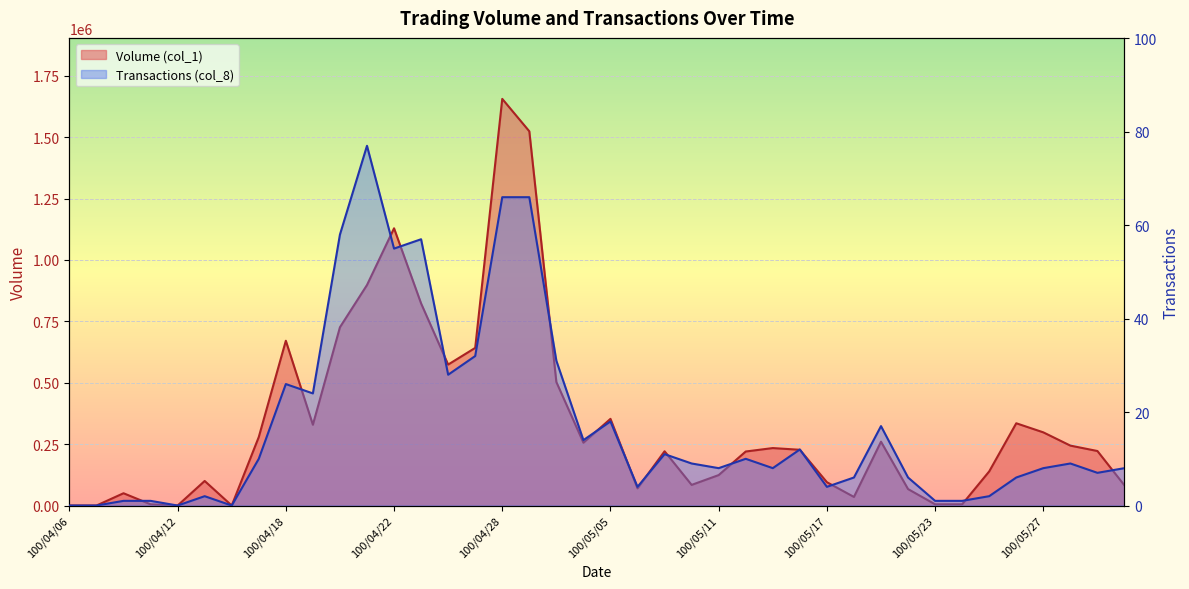

Reading left to right, transcribe all the data shown in this chart.

Volume (col_1): 100/04/06=0	100/04/07=0	100/04/08=50000	100/04/11=5000	100/04/12=0	100/04/13=100000	100/04/14=0	100/04/15=279000	100/04/18=671000	100/04/19=329000	100/04/20=726000	100/04/21=898000	100/04/22=1129000	100/04/25=823000	100/04/26=574000	100/04/27=642000	100/04/28=1656000	100/04/29=1524000	100/05/03=503000	100/05/04=256000	100/05/05=353000	100/05/06=70000	100/05/09=221000	100/05/10=84000	100/05/11=124000	100/05/12=220000	100/05/13=234000	100/05/16=227000	100/05/17=95000	100/05/18=35000	100/05/19=260000	100/05/20=67000	100/05/23=5000	100/05/24=5000	100/05/25=139000	100/05/26=335000	100/05/27=298000	100/05/30=244000	100/05/31=222000	100/06/01=82000
Transactions (col_8): 100/04/06=0	100/04/07=0	100/04/08=1	100/04/11=1	100/04/12=0	100/04/13=2	100/04/14=0	100/04/15=10	100/04/18=26	100/04/19=24	100/04/20=58	100/04/21=77	100/04/22=55	100/04/25=57	100/04/26=28	100/04/27=32	100/04/28=66	100/04/29=66	100/05/03=31	100/05/04=14	100/05/05=18	100/05/06=4	100/05/09=11	100/05/10=9	100/05/11=8	100/05/12=10	100/05/13=8	100/05/16=12	100/05/17=4	100/05/18=6	100/05/19=17	100/05/20=6	100/05/23=1	100/05/24=1	100/05/25=2	100/05/26=6	100/05/27=8	100/05/30=9	100/05/31=7	100/06/01=8